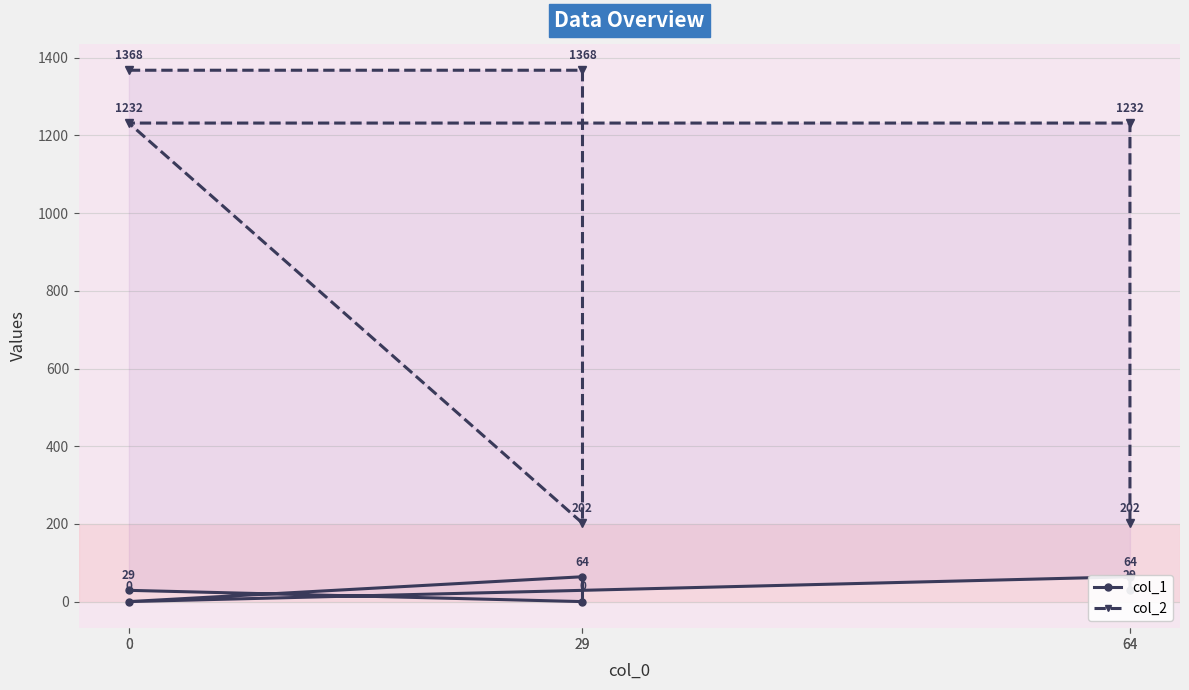

What are all the series names shown in the legend?

col_1, col_2